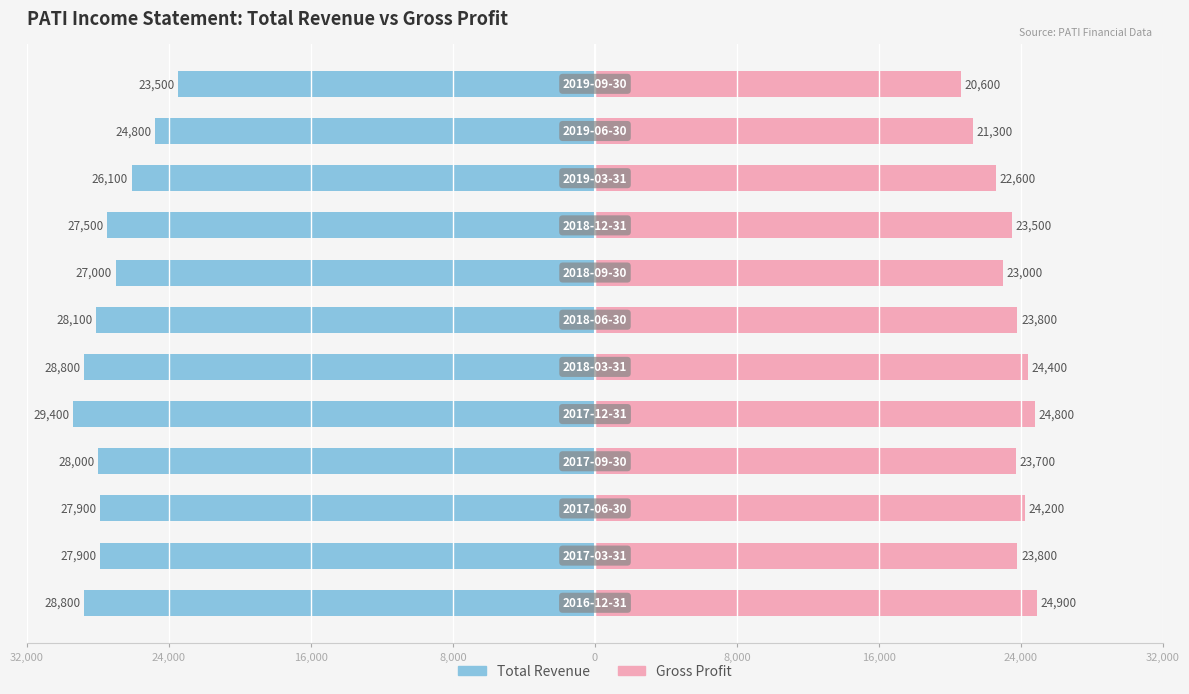

At how many categories does at least one series exceed 11846?

12